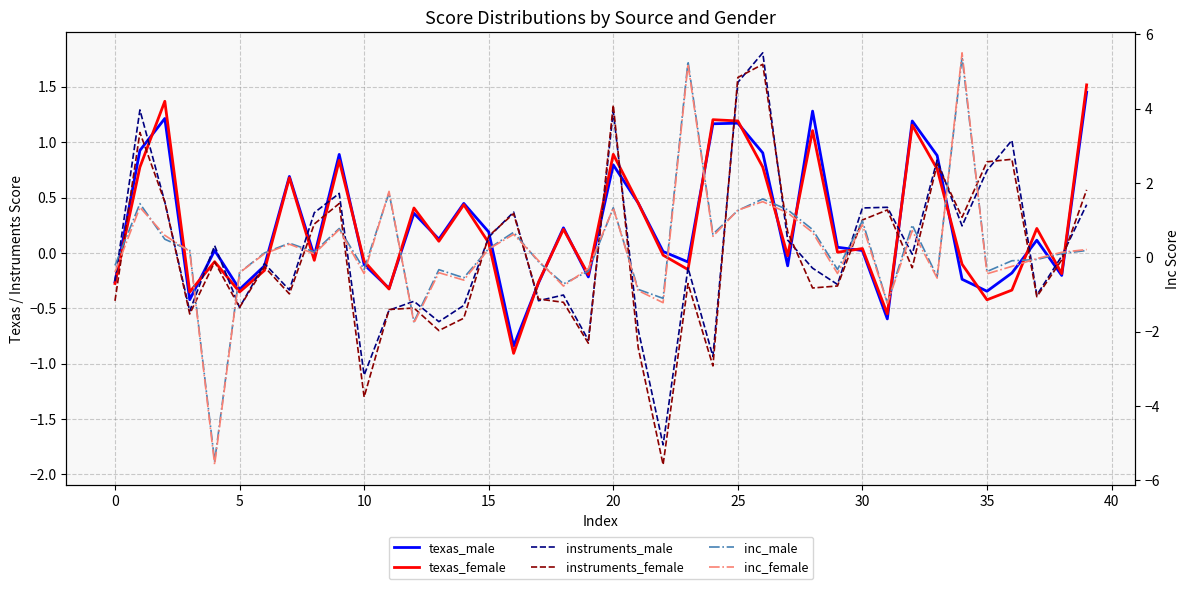

Does the chart display data point markers on the line(s)?

No